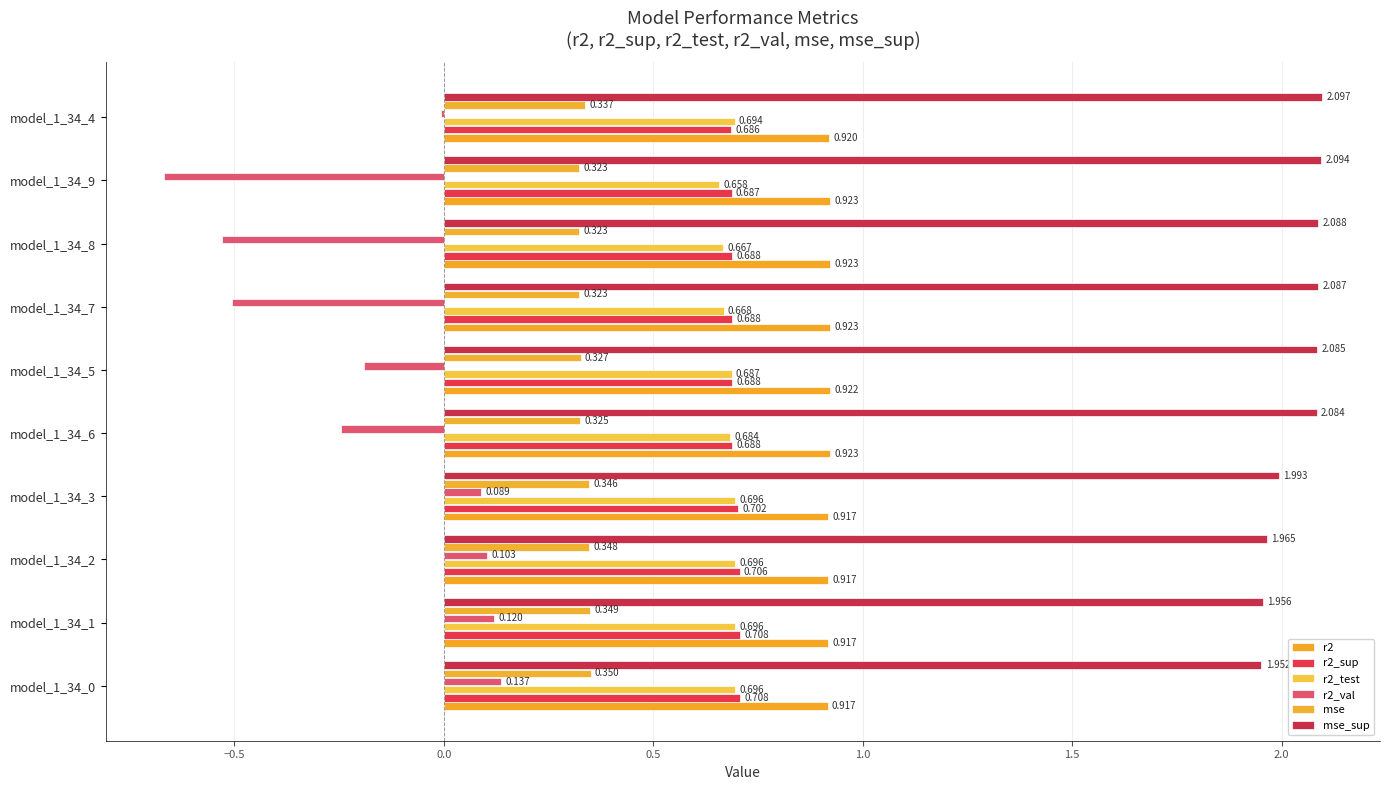

How many categories are shown in the chart?

10